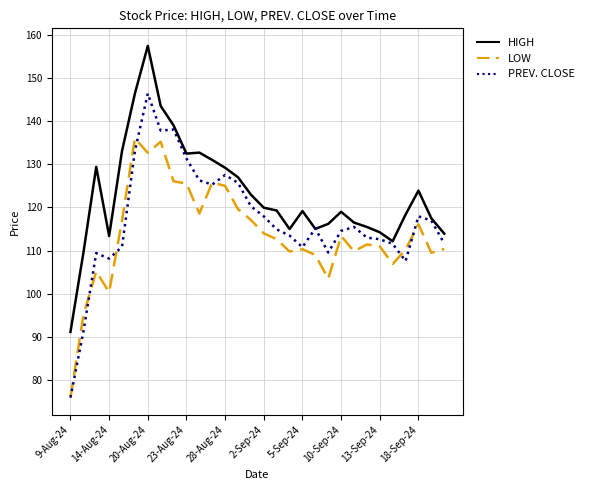

Which series has the widest spread of values?

PREV. CLOSE